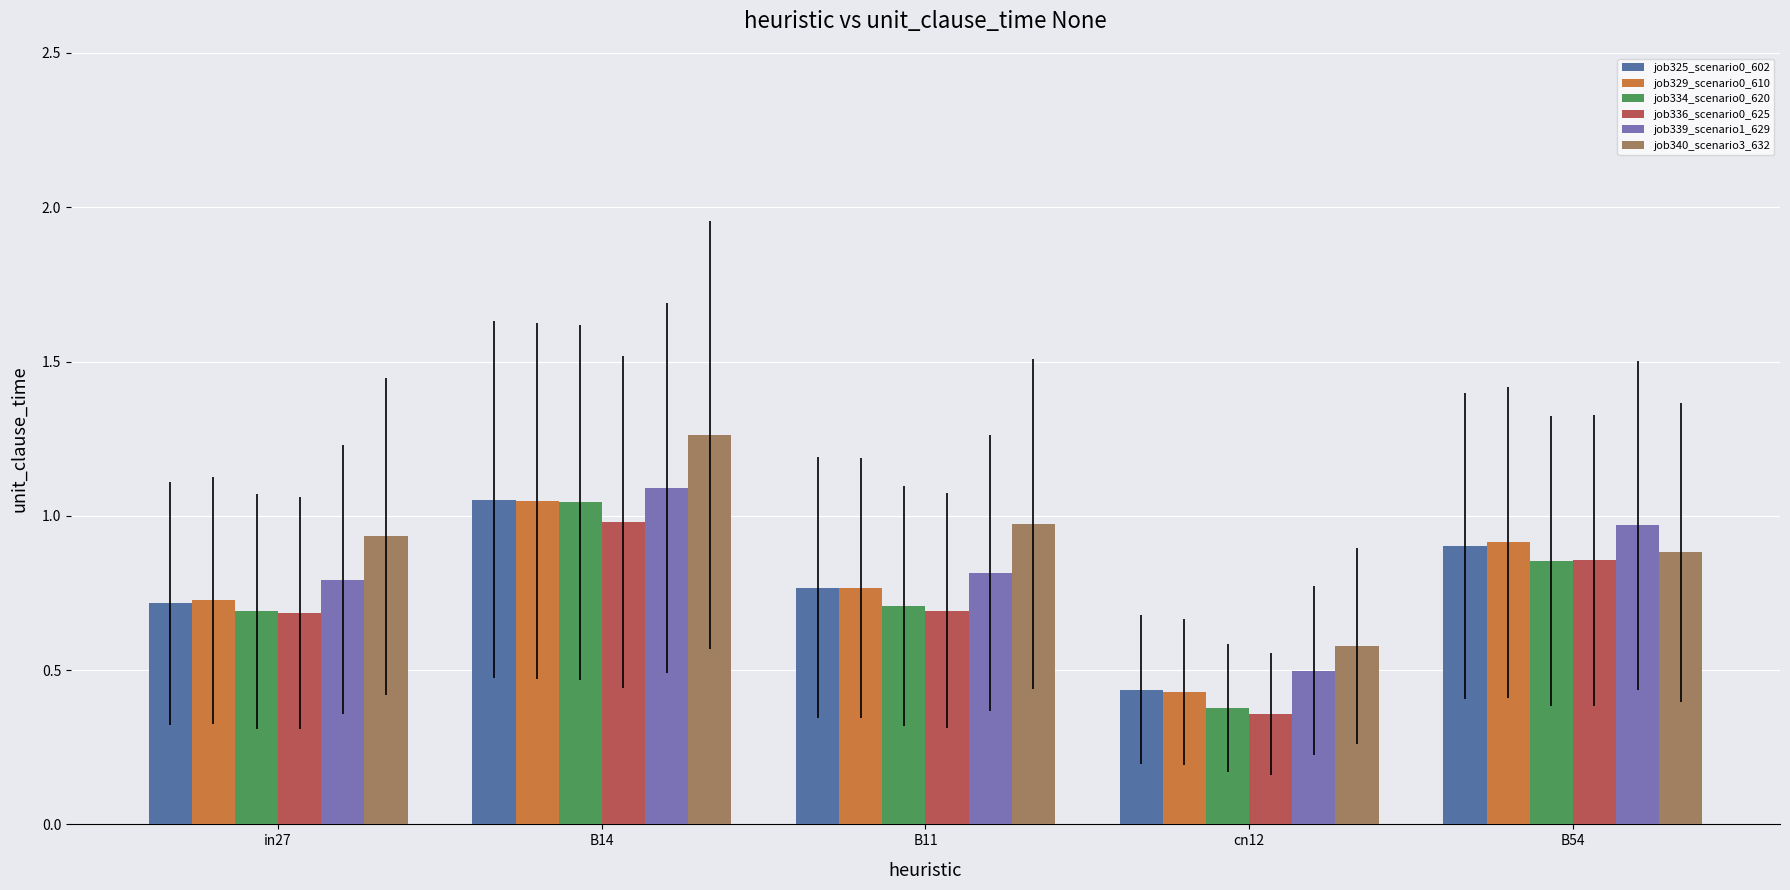

What is the label of the 5th bar from the left?

B54